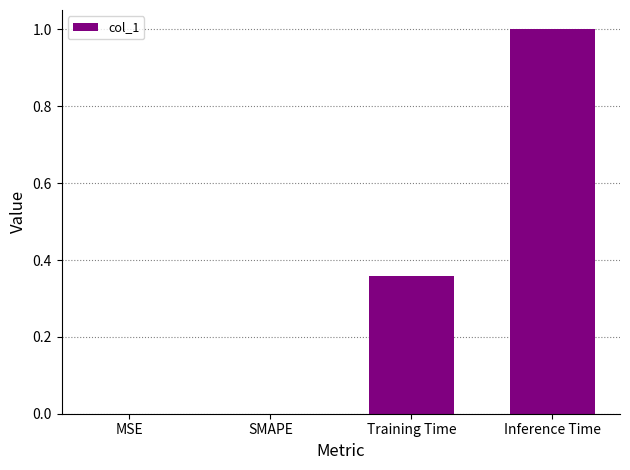

What is the maximum value shown in the chart?

1.0